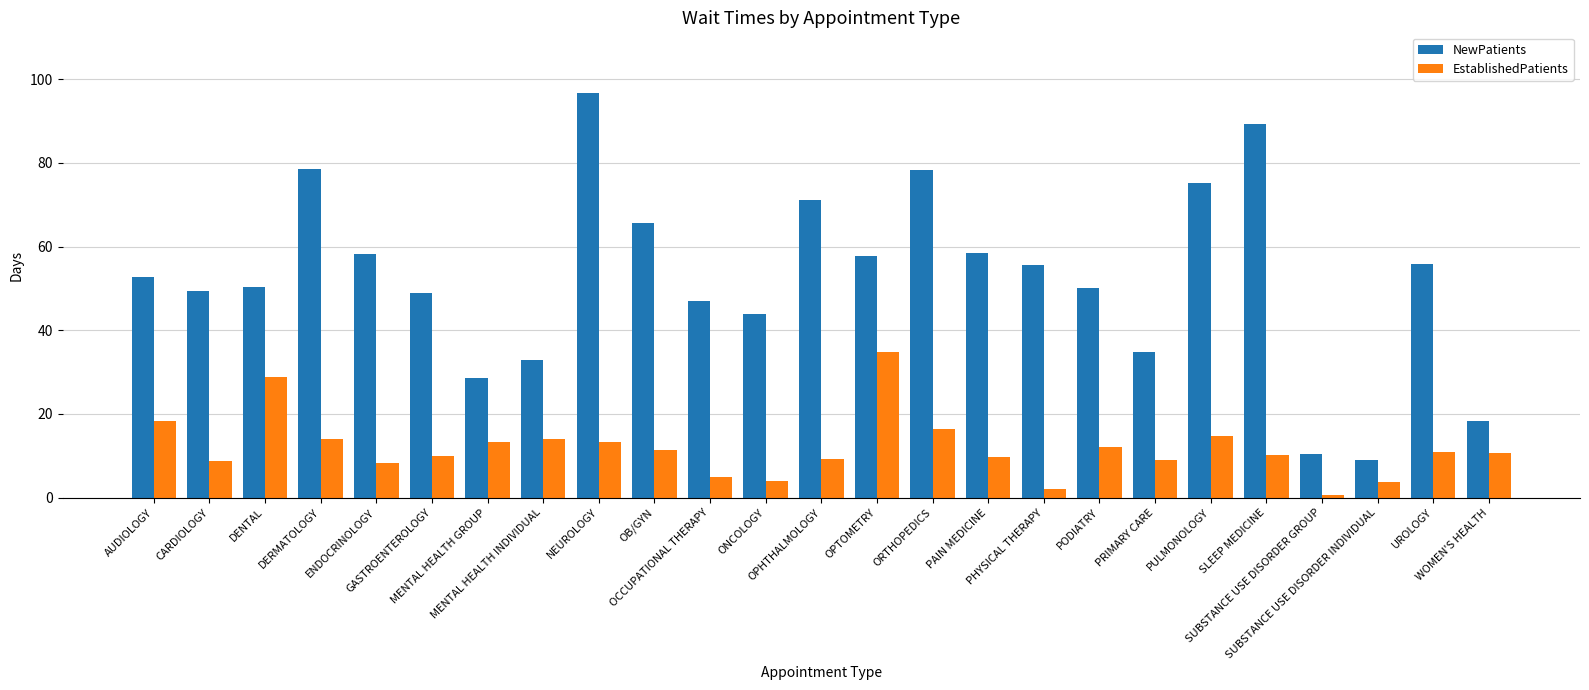

Count the number of categories in the chart.

25